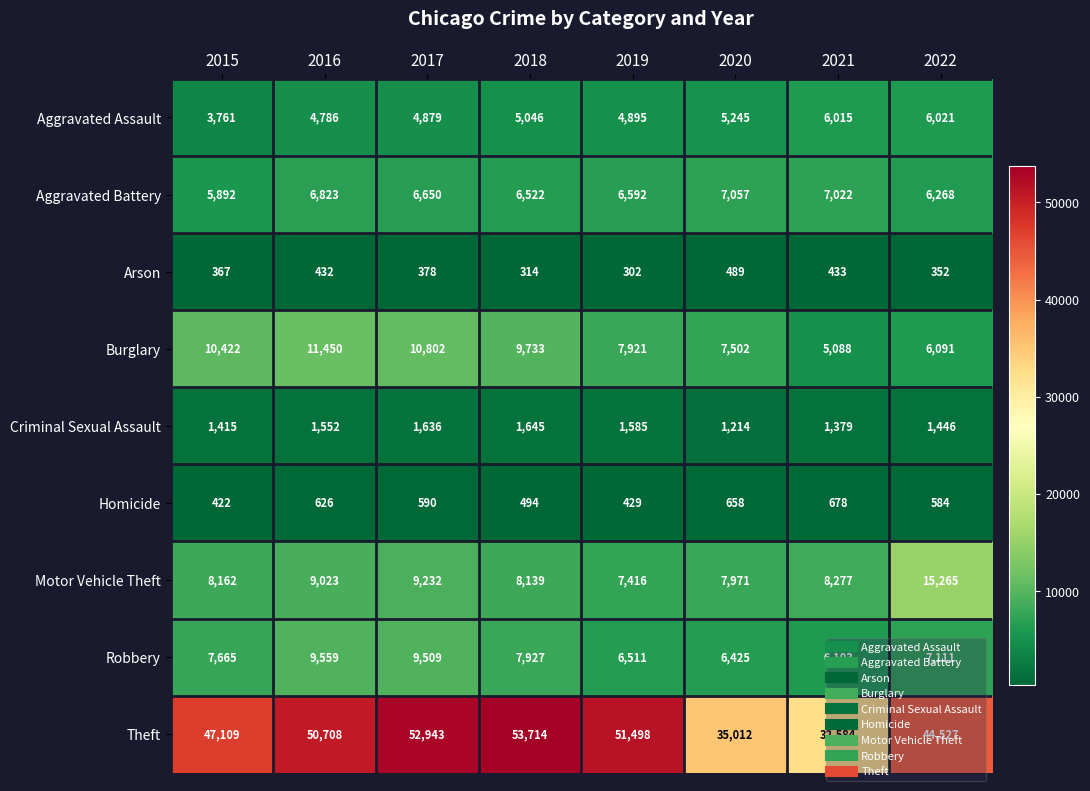

What is the sum of all Theft values?

368095